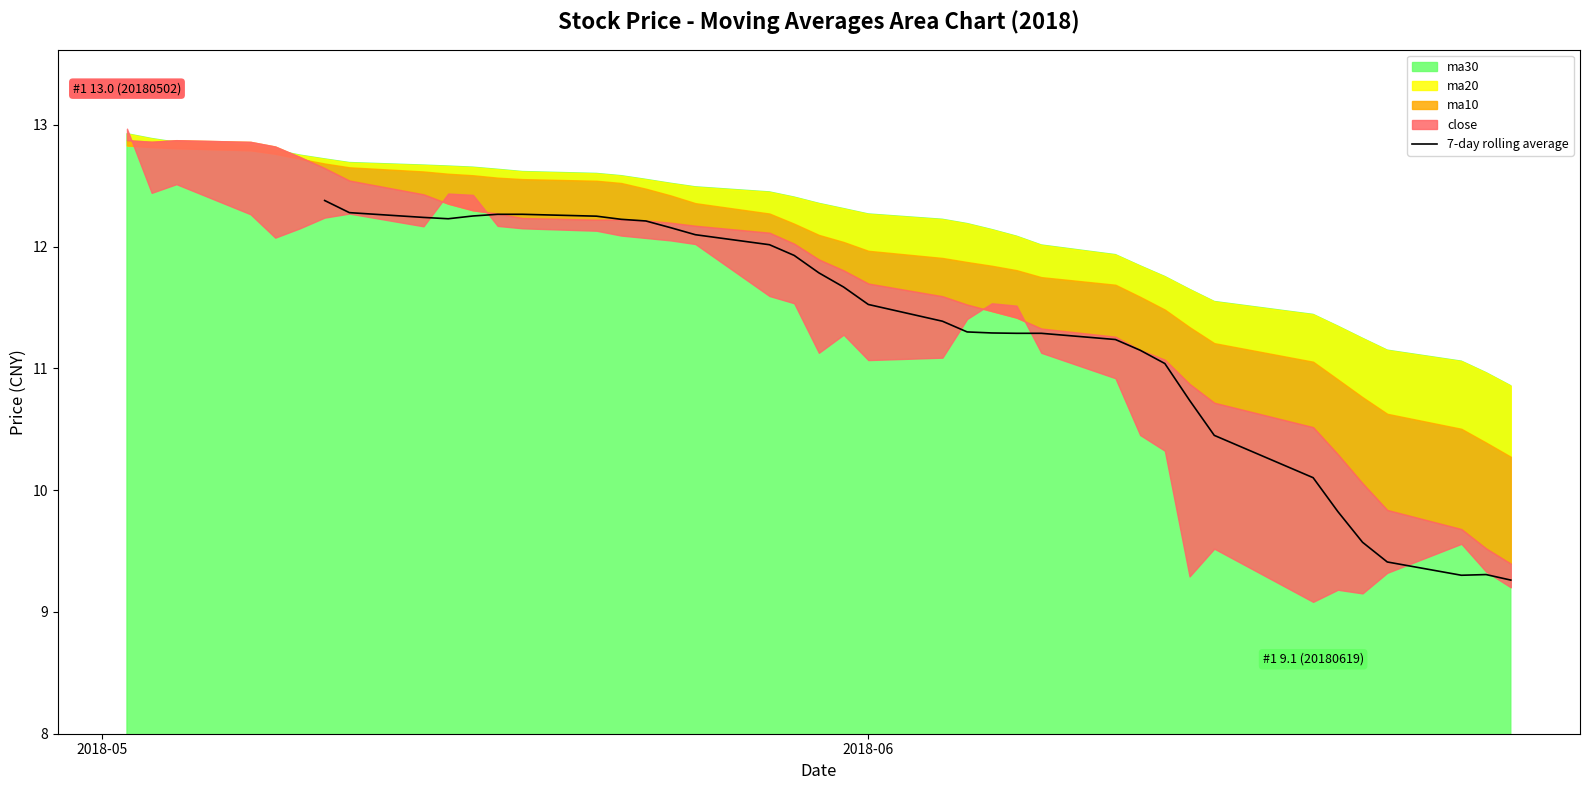

How many data points are less than 11?

9